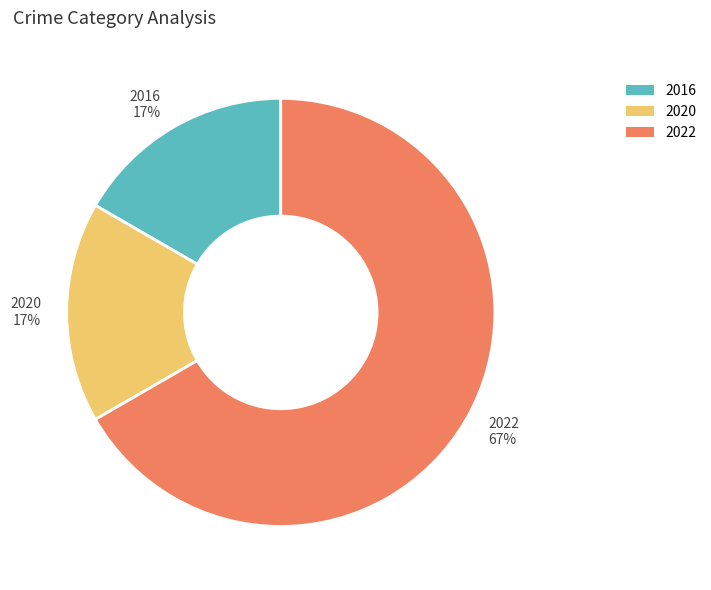

Is it true that 2022 is 67% of the pie?

True